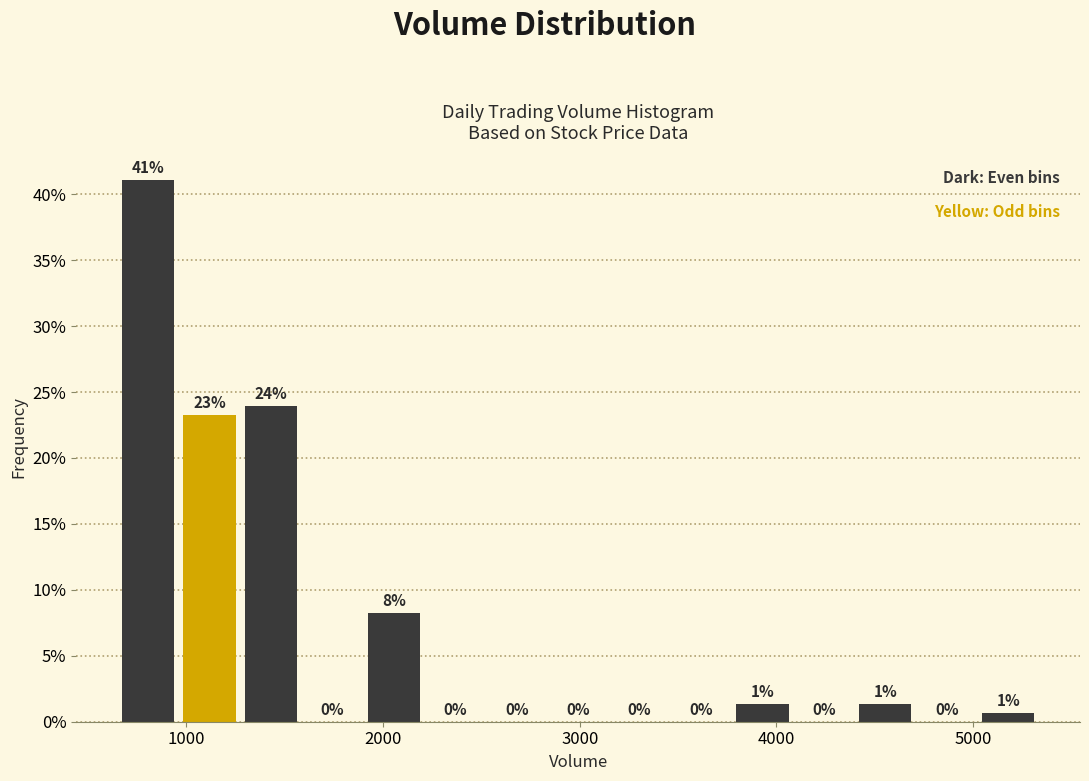

Around what value on the x-axis is the tallest bar? Give the approximate position of its centre, as read against the axis.

800